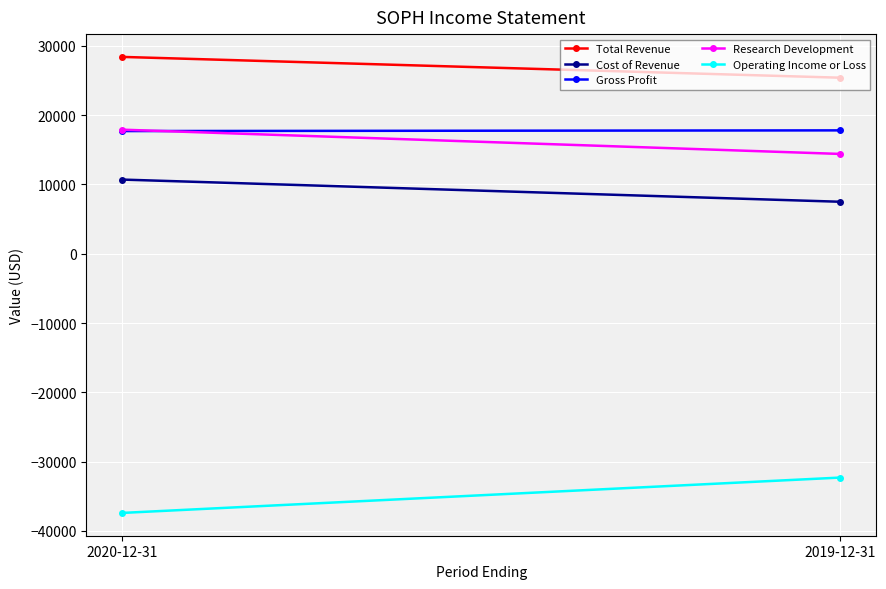

What position from the left is 2019-12-31?

2